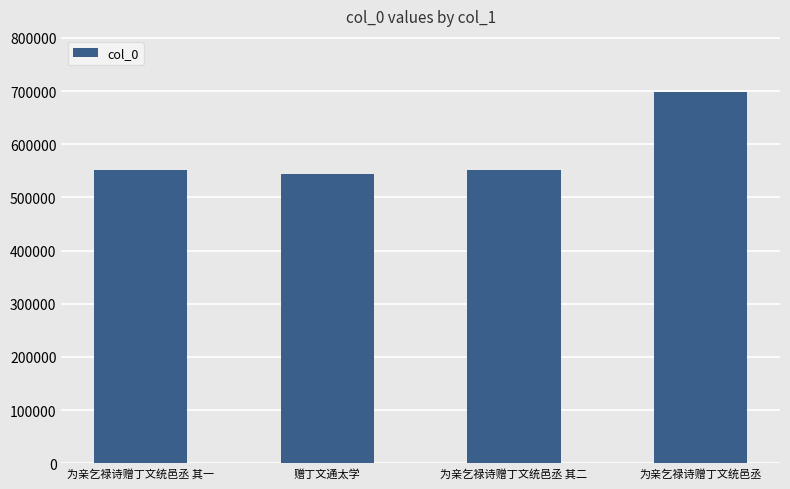

Is it true that the value at 为亲乞禄诗赠丁文统邑丞 其二 is 550856?

True